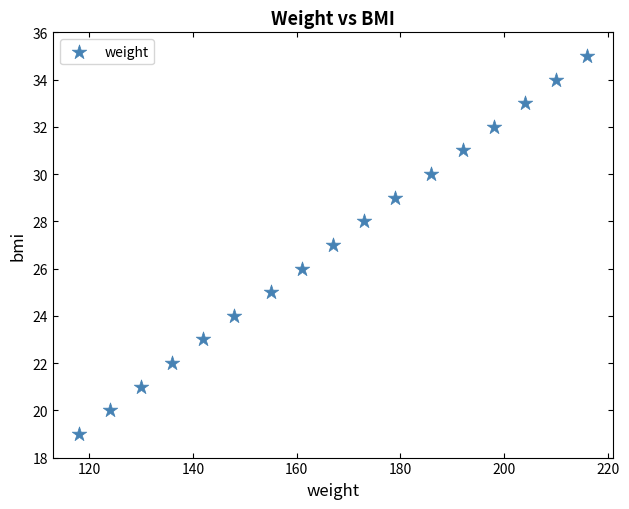

What is the range of X values (max minus min)?

98